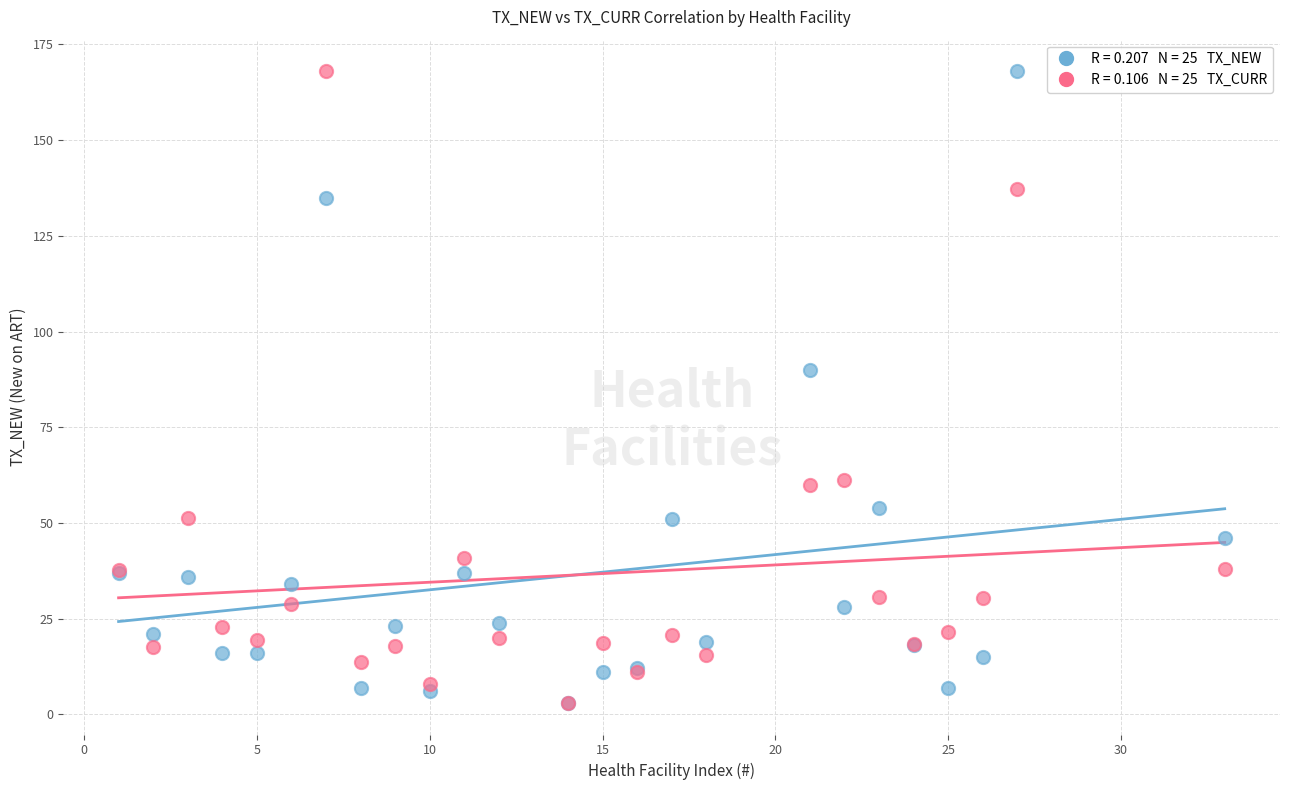

Across all series, what Y value is closest to 85?

90.0